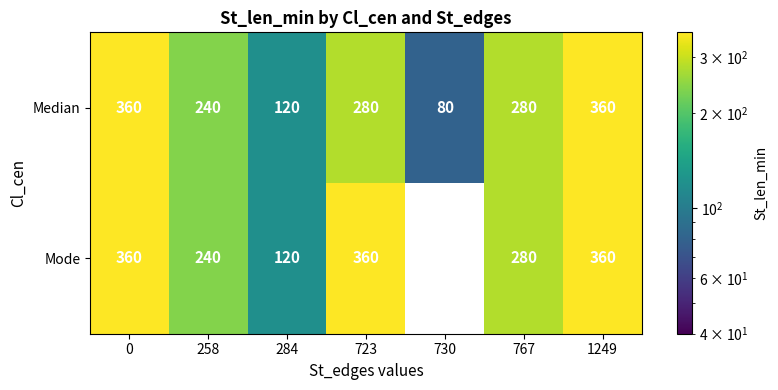

What is the average value of the row_0 series?

245.7